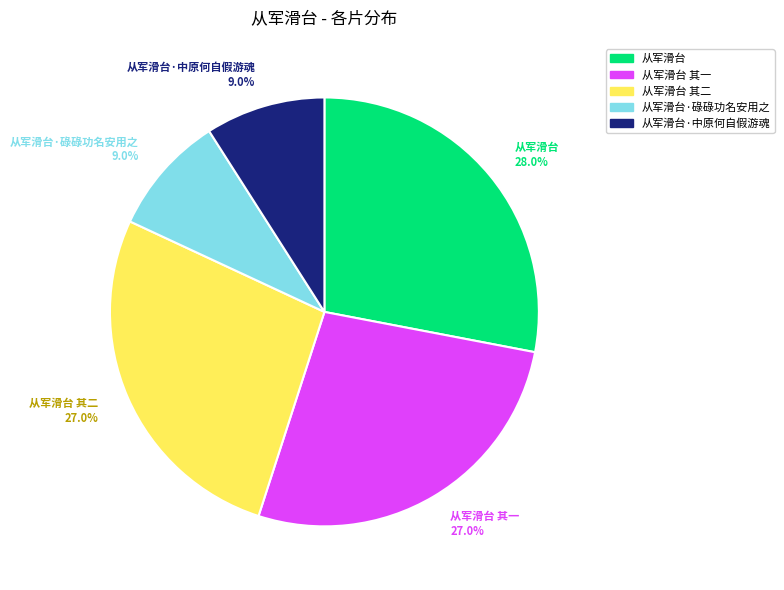

To the nearest percent, what percentage of the pie is 从军滑台·中原何自假游魂?

9%